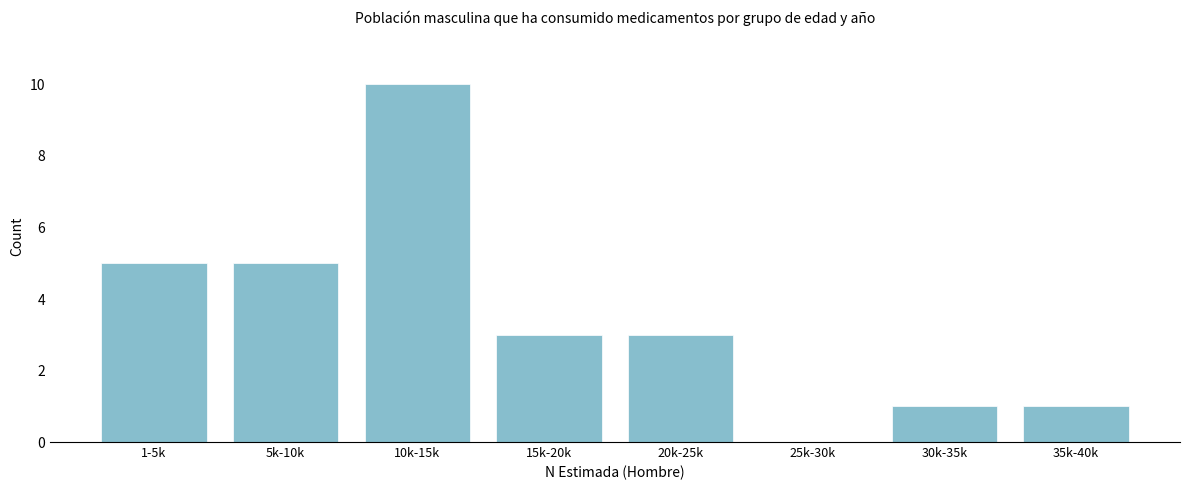

Reading left to right, list all the values displayed in this chart.

1-5k=5	5k-10k=5	10k-15k=10	15k-20k=3	20k-25k=3	25k-30k=0	30k-35k=1	35k-40k=1